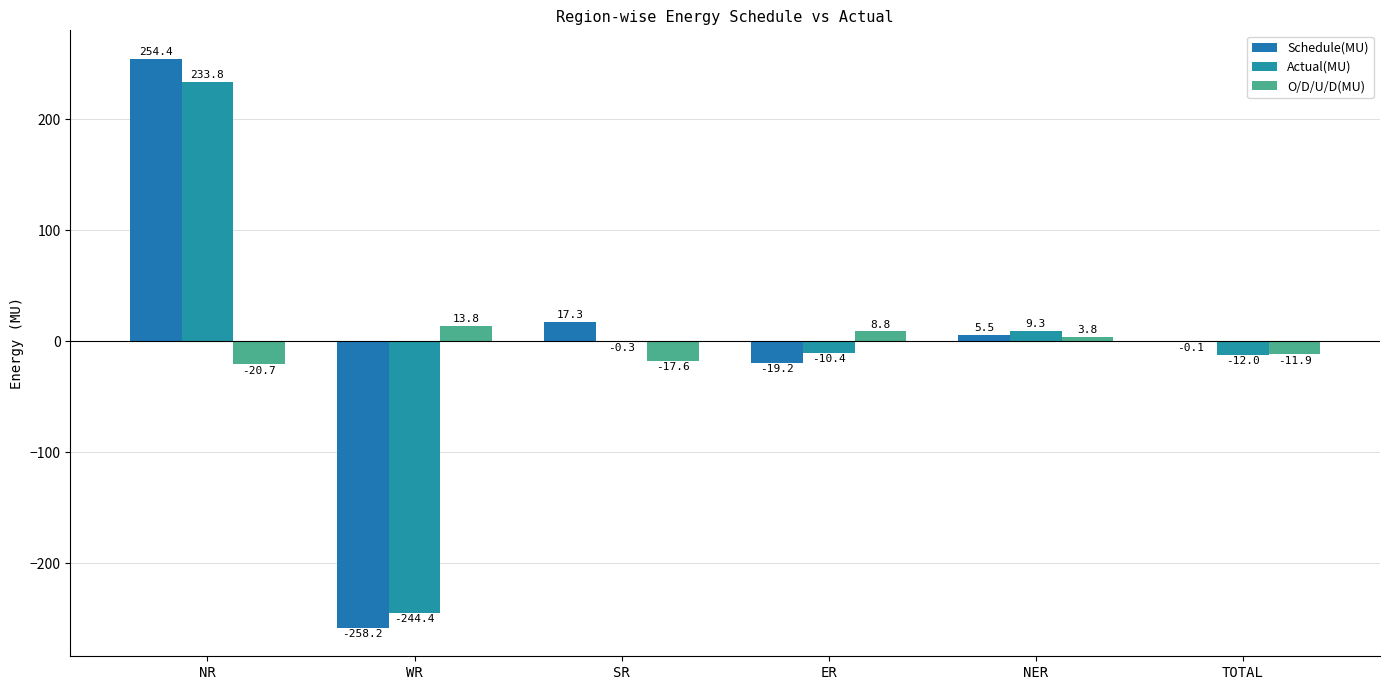

The Actual(MU) series shows 3.8 at NER. True or false?

False